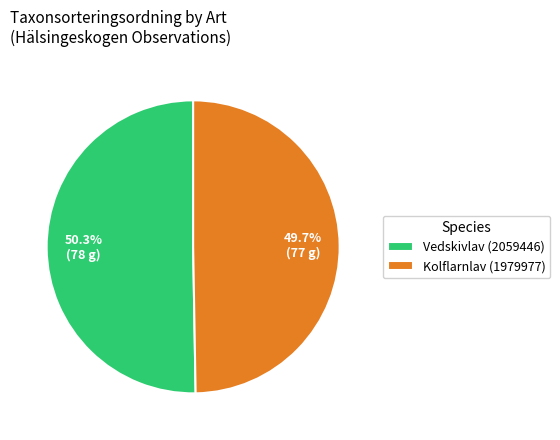

To the nearest percent, what is the combined percentage of Vedskivlav (2059446) and Kolflarnlav (1979977)?

100%